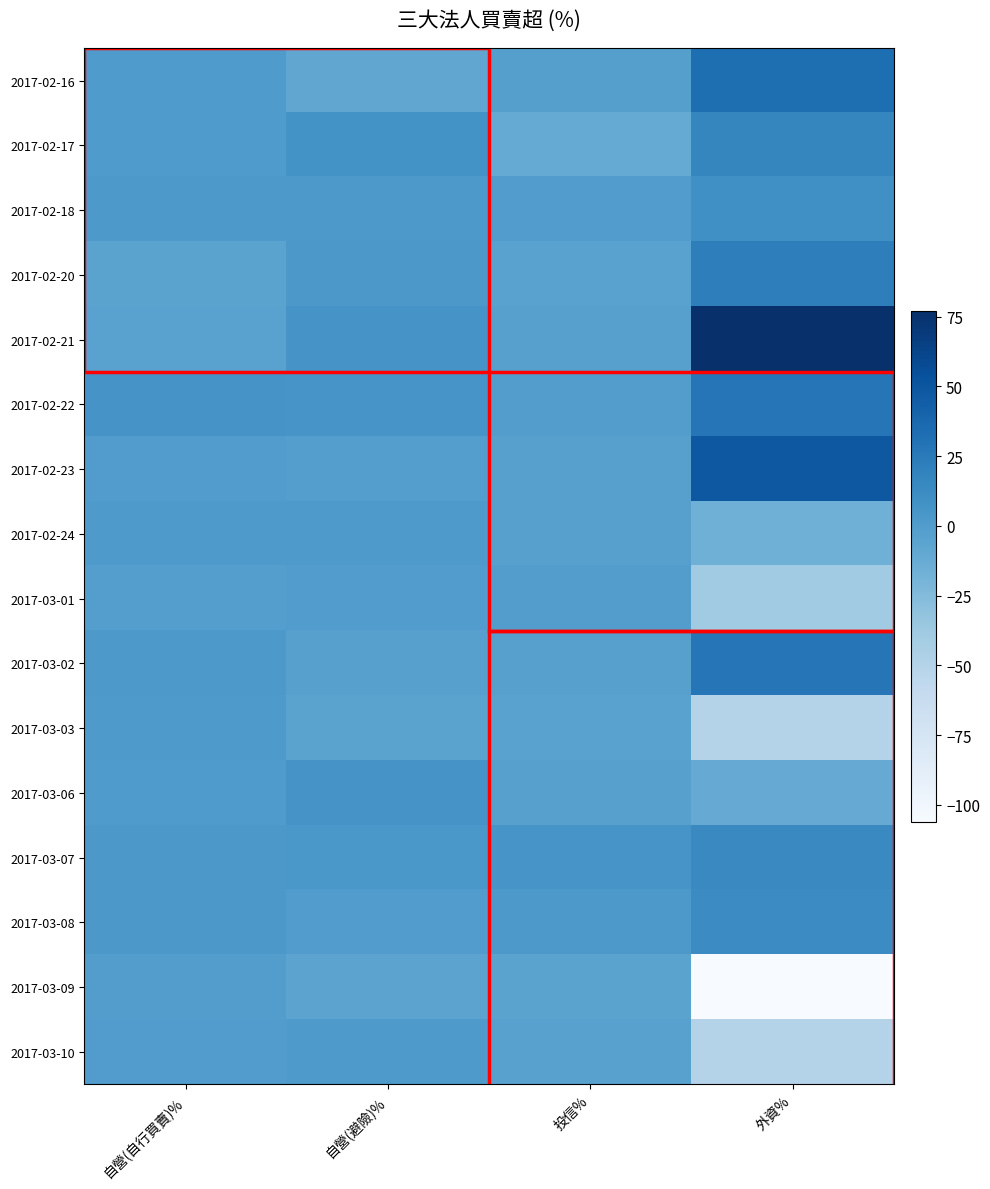

Rank the series by their maximum value, from highest to lowest.

2017-02-21, 2017-02-23, 2017-02-16, 2017-03-02, 2017-02-22, 2017-02-20, 2017-02-17, 2017-03-07, 2017-03-08, 2017-02-18, 2017-03-06, 2017-03-03, 2017-03-10, 2017-02-24, 2017-03-01, 2017-03-09